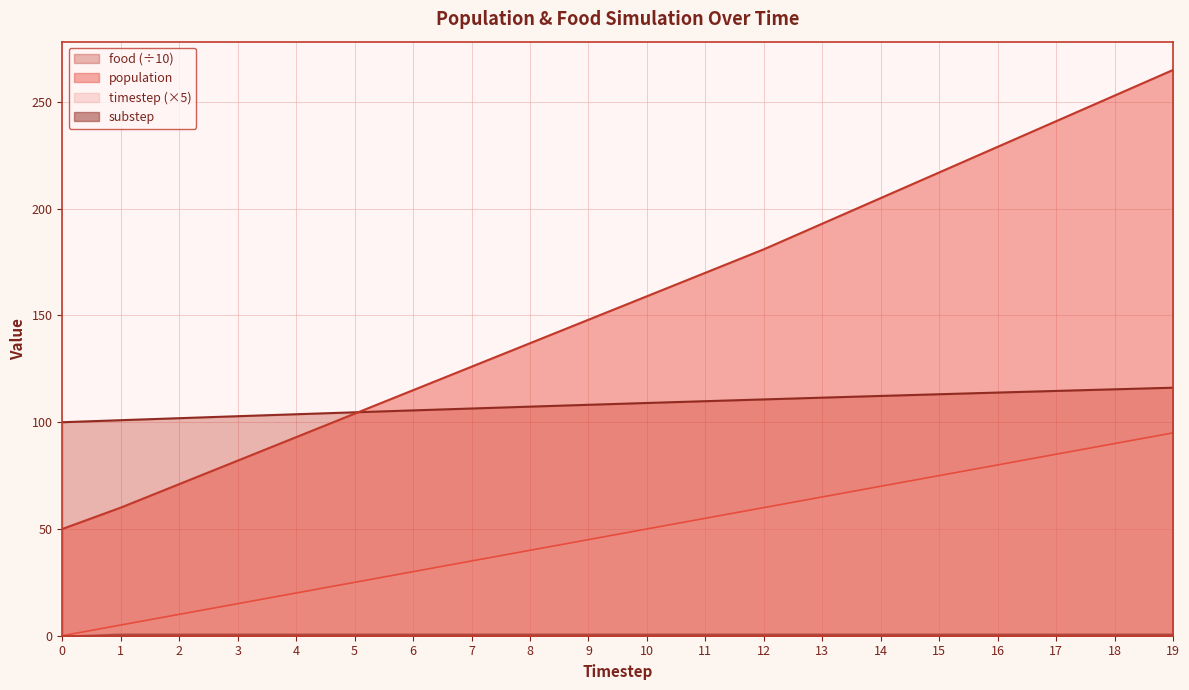

True or false: timestep and food cross at least once.

False